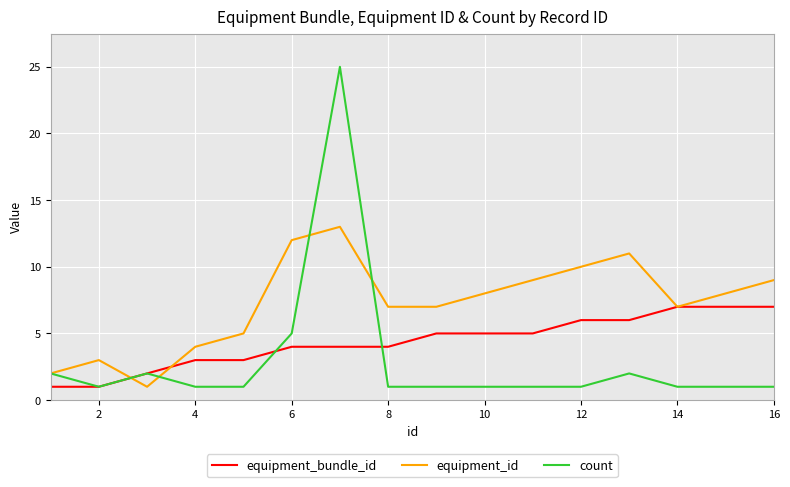

Which series has the largest total across all categories?

equipment_id